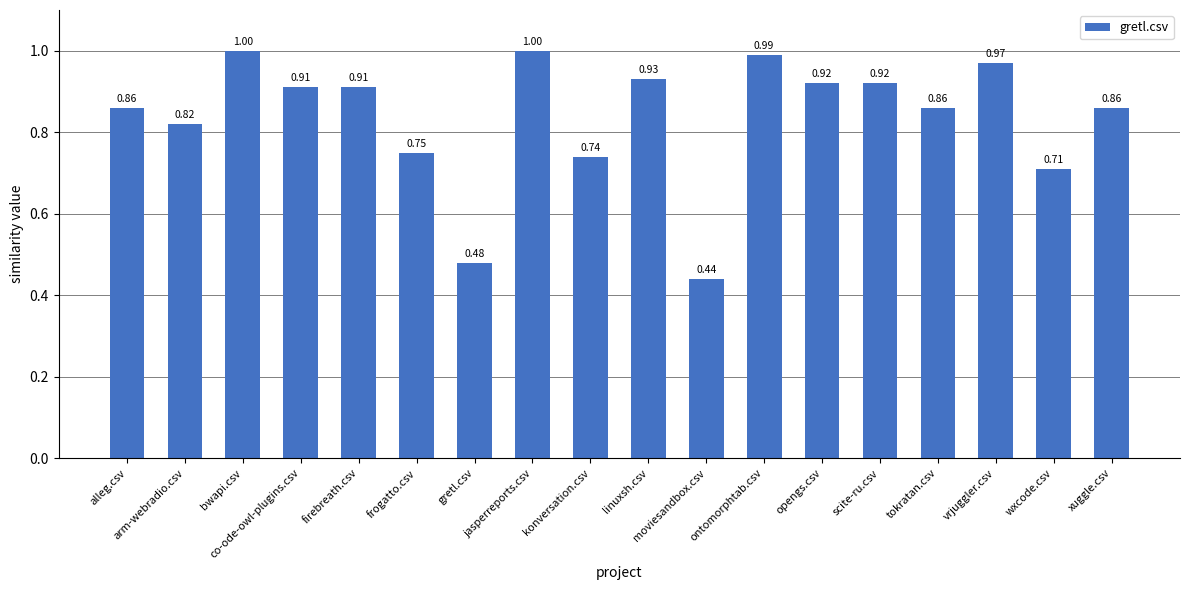

What is the sum of all values?

15.1